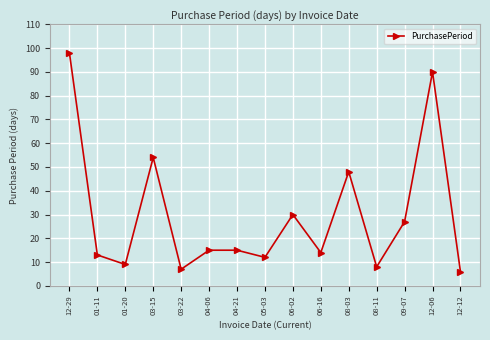

What is the difference between the maximum and minimum values?

92